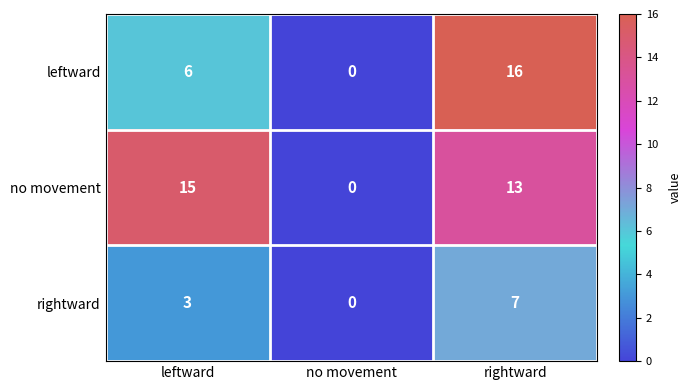

List the series in order of their peak value, highest first.

leftward, no movement, rightward